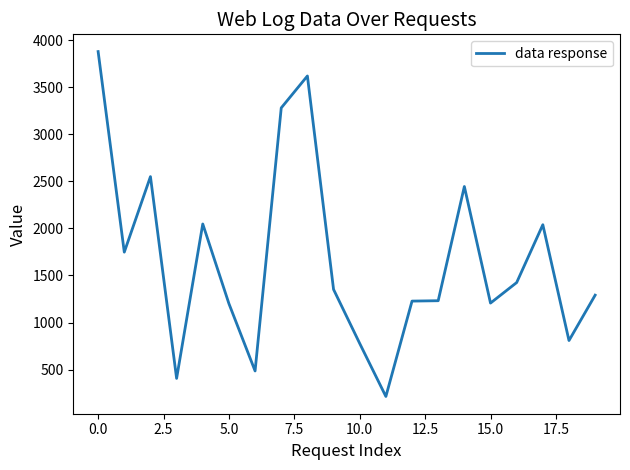

True or false: there are more than 1 points higher than both neighbors.

True